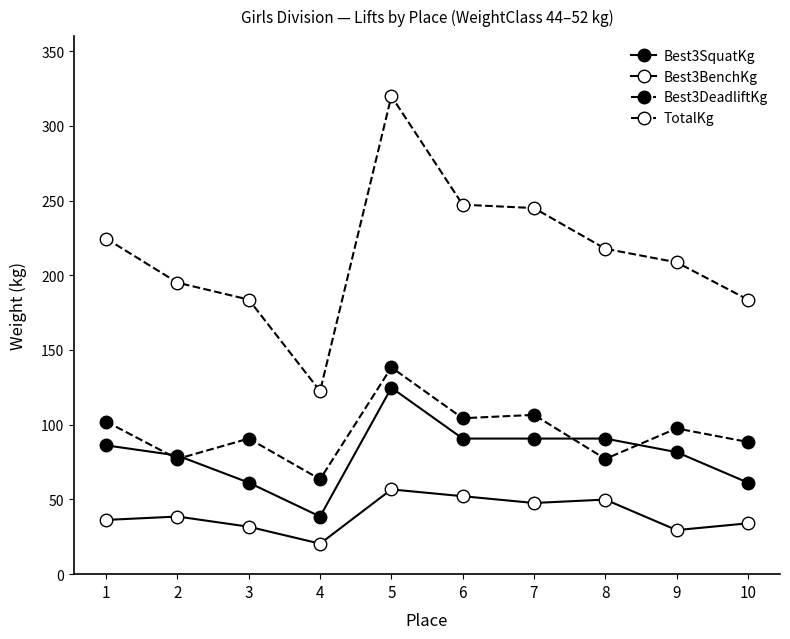

Is the value of TotalKg at 9 greater than the value of Best3DeadliftKg at 4?

Yes